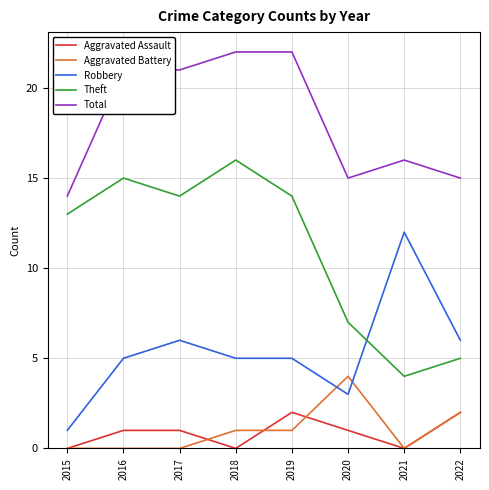

At 2016, list the series in order from largest to smallest.

Total, Theft, Robbery, Aggravated Assault, Aggravated Battery